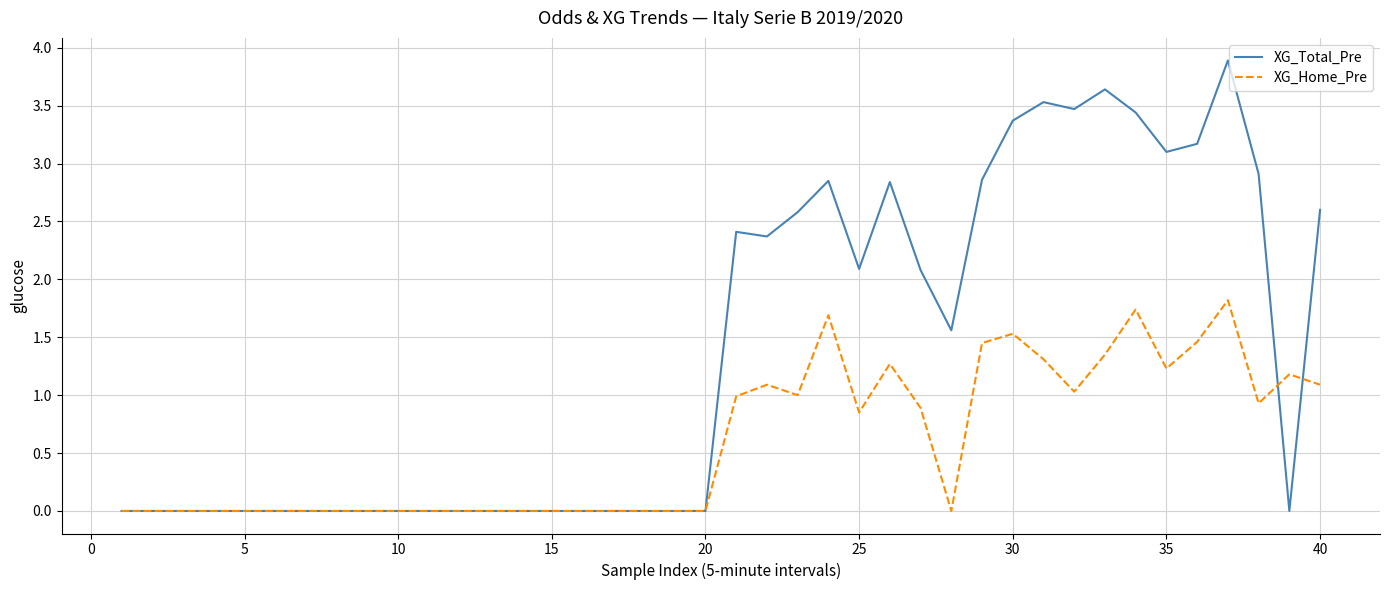

Which series has the largest total across all categories?

XG_Total_Pre